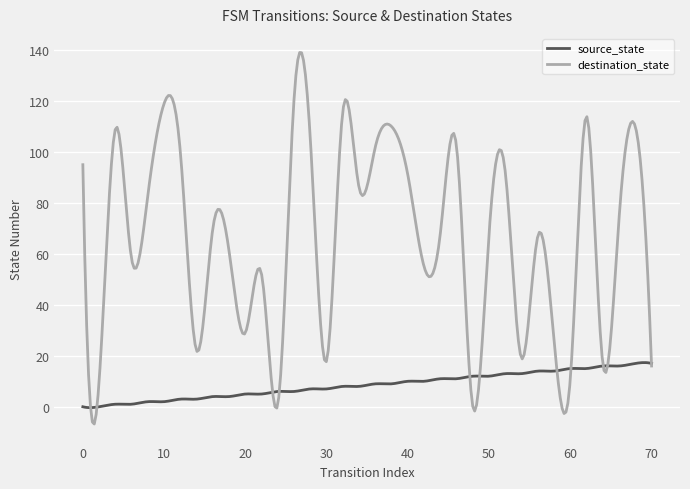

True or false: source_state has more than 0 interior local peaks.

True